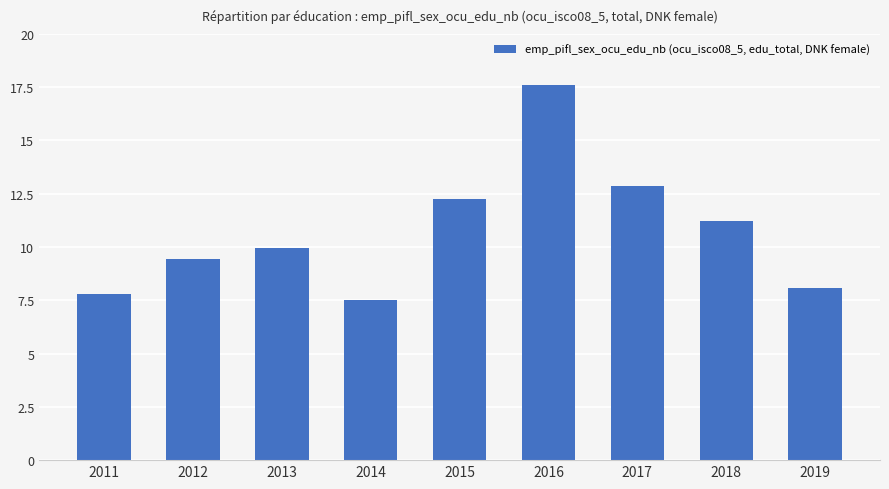

How many bars are there in total?

9